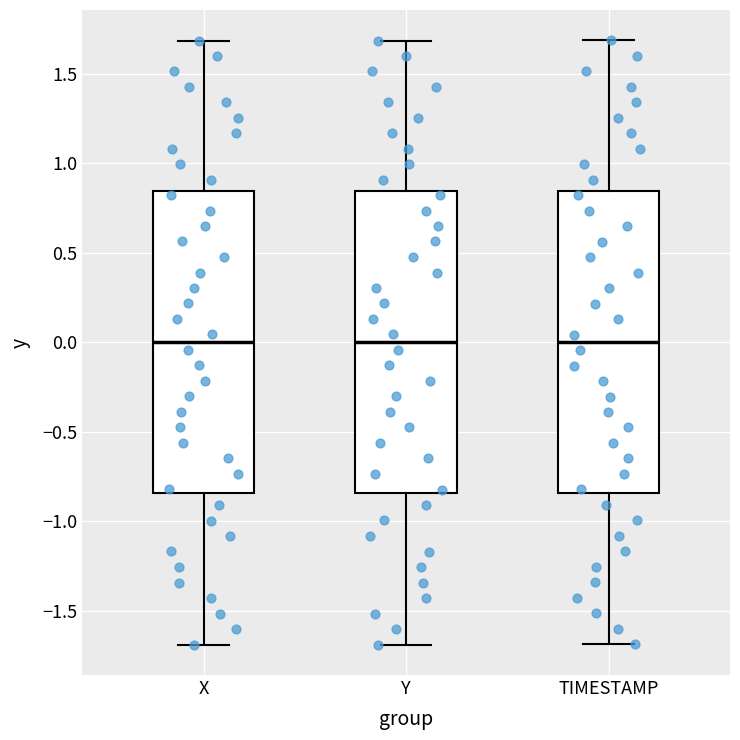

Reading left to right, transcribe this box plot: for each box, give where its median line is, the range the box spans, and where its two whiskers end, as read against the y-axis. The values are not printed on the chart, so give them approximately, as read against the axis.

X: median 0.00, box -0.85 to 0.85, whiskers -1.70 to 1.70
Y: median 0.00, box -0.85 to 0.85, whiskers -1.70 to 1.70
TIMESTAMP: median 0.00, box -0.85 to 0.85, whiskers -1.70 to 1.70